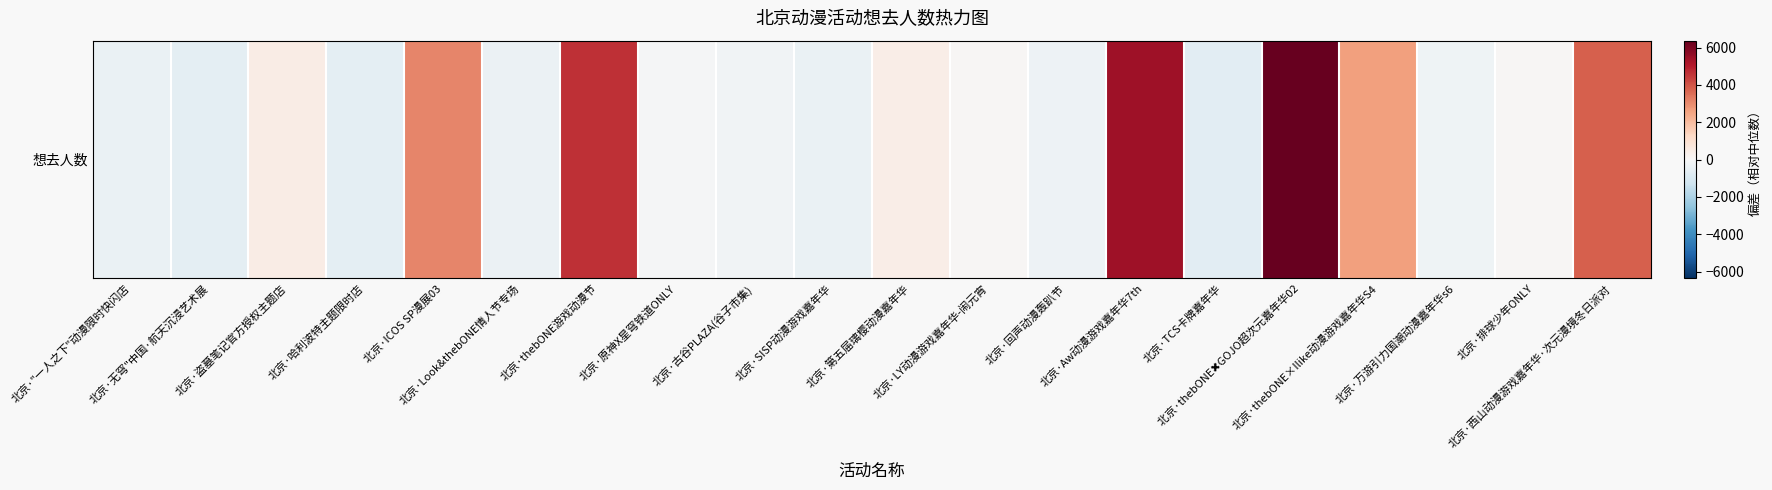

Read the value at 北京·TCS卡牌嘉年华.

-652.5